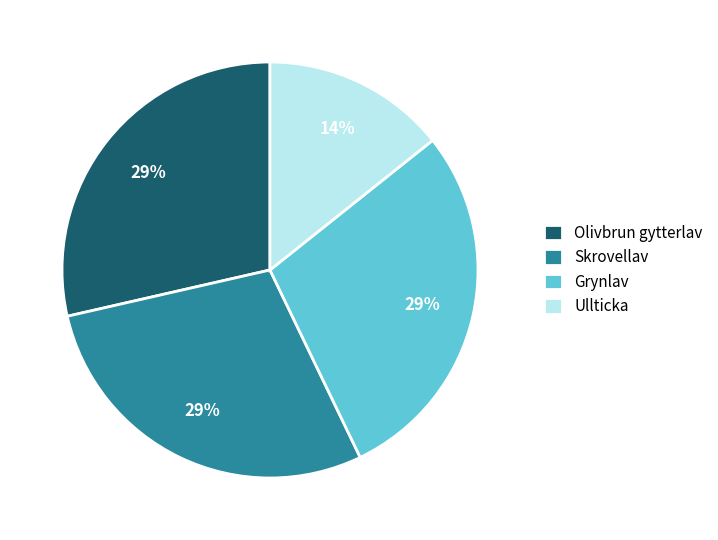

To the nearest percent, what percentage of the pie is Grynlav?

29%